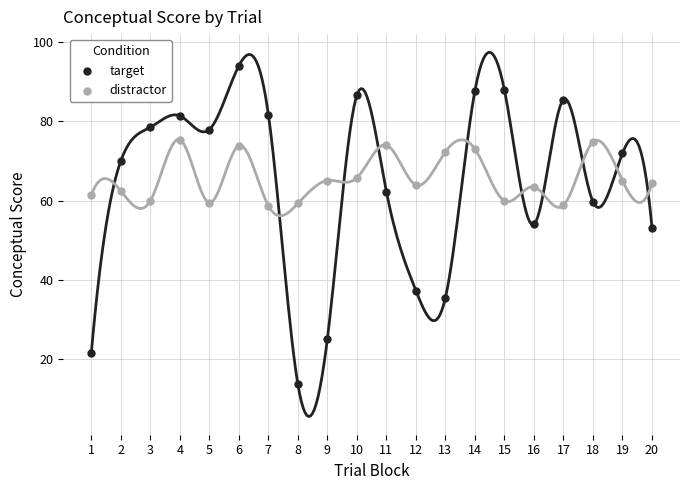

Across all data points, what is the range of Y values (max minus min)?

80.4